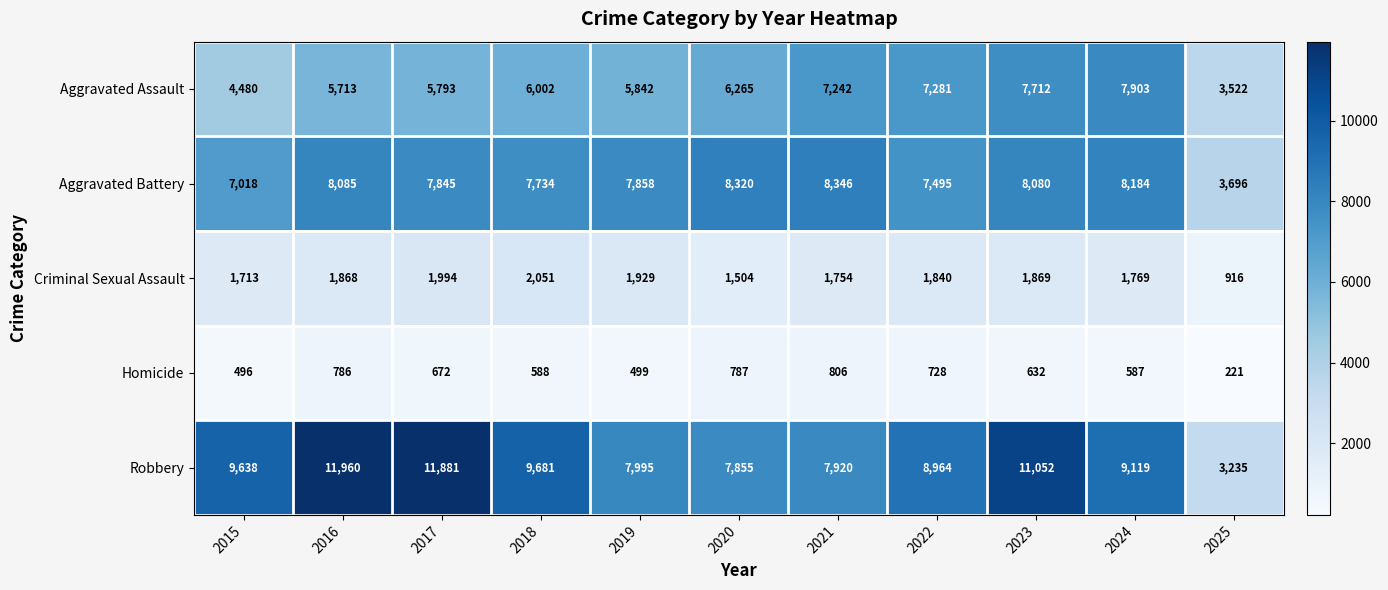

The Aggravated Battery series shows 7018 at 2015. True or false?

True